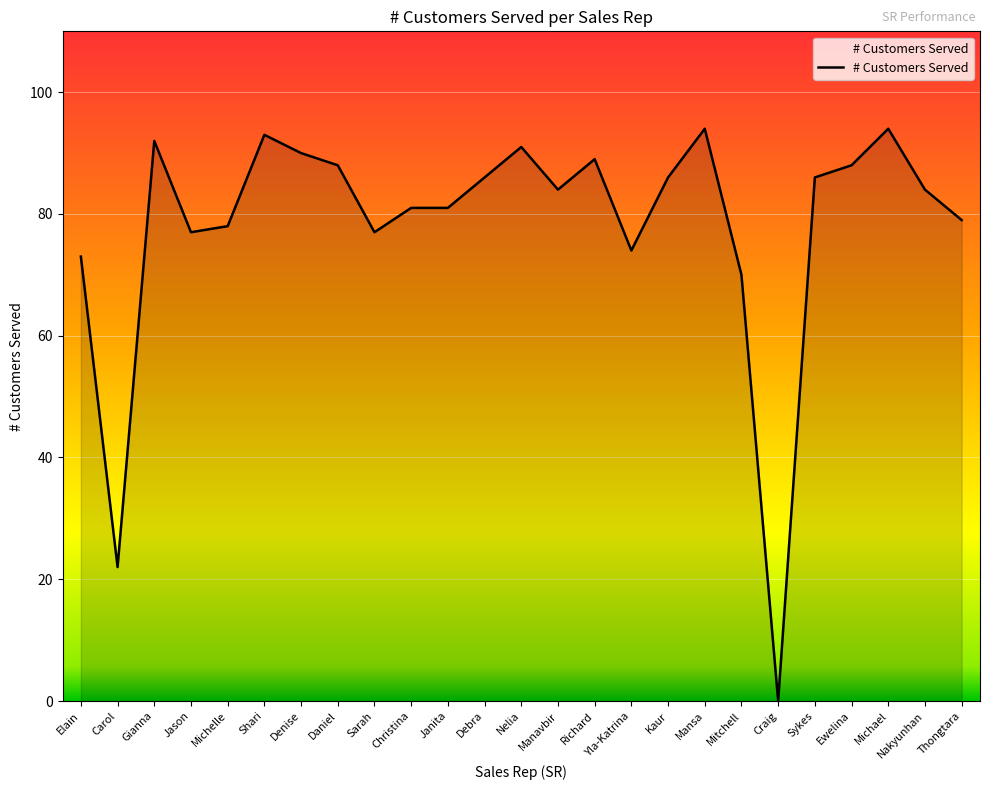

What position from the left is Nakyunhan?

24